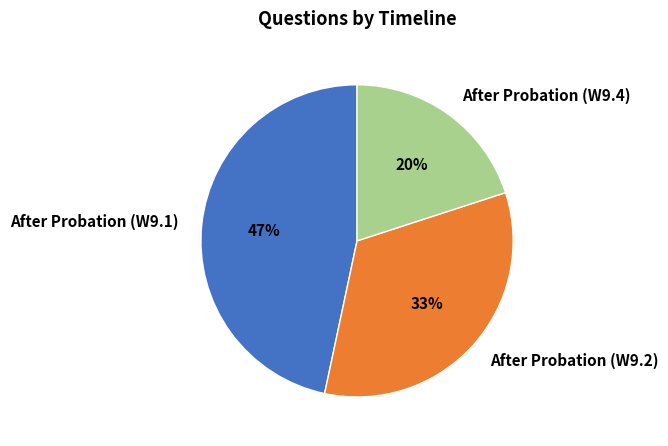

To the nearest percent, what is the combined percentage of After Probation (W9.2) and After Probation (W9.4)?

53%